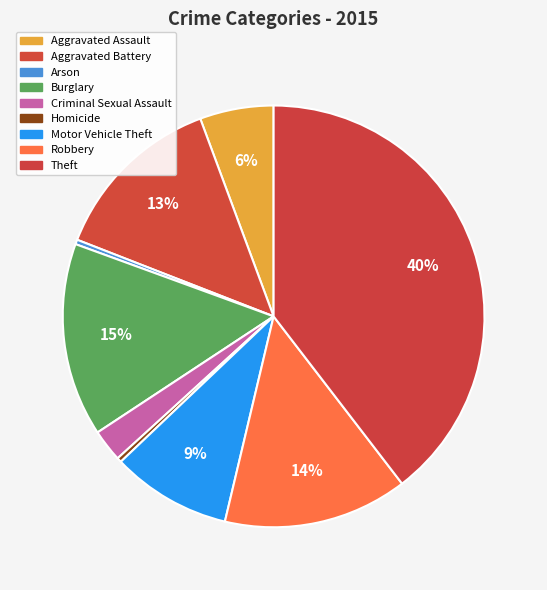

True or false: Aggravated Battery accounts for 22% of the total.

False